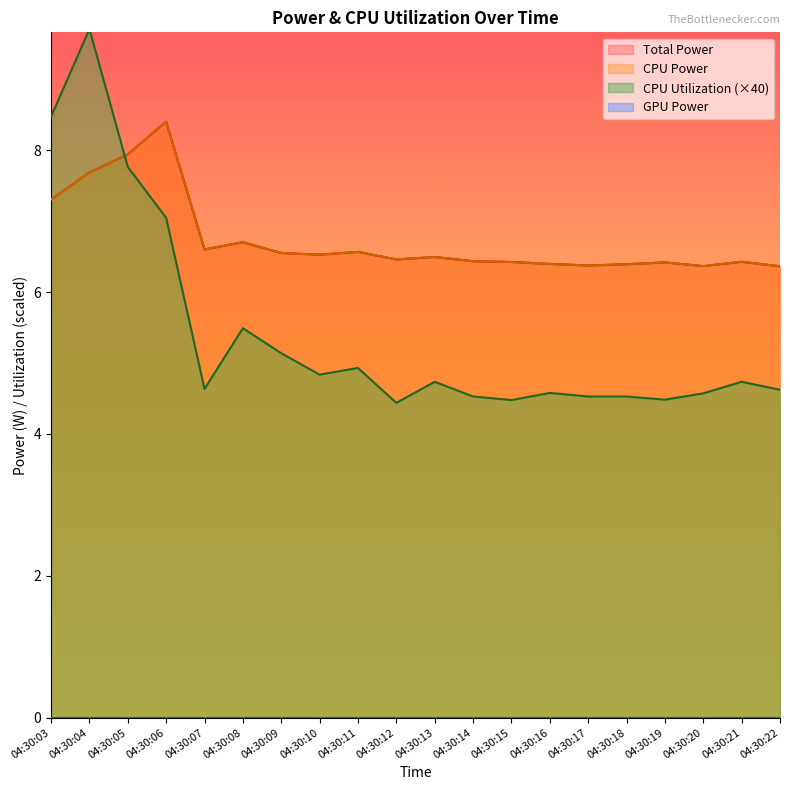

At how many categories does at least one series exceed 5?

20